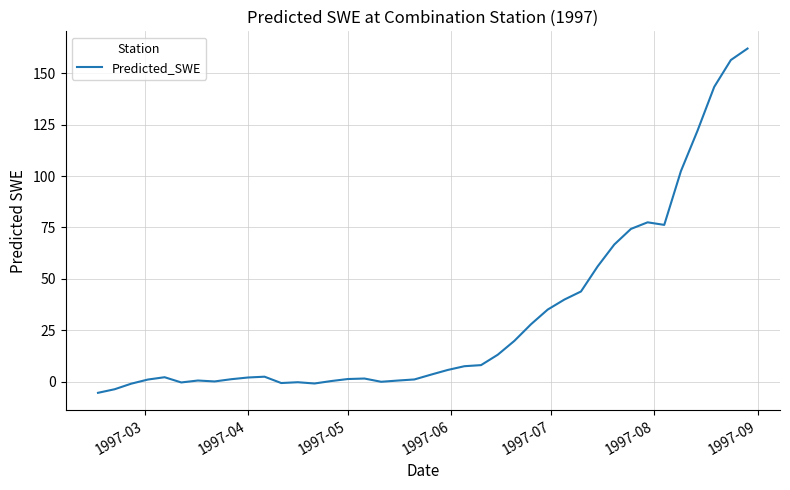

What is the difference between the maximum and minimum values?

167.5